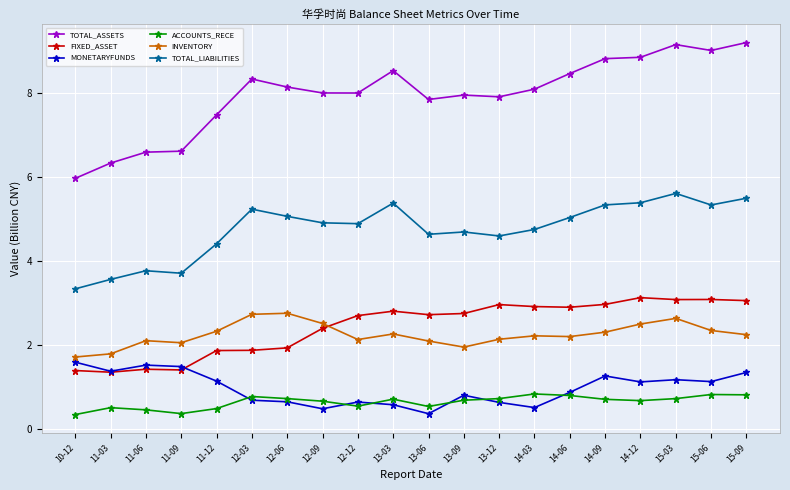

What is the spread (max minus min) of values at 14-09?

8.1